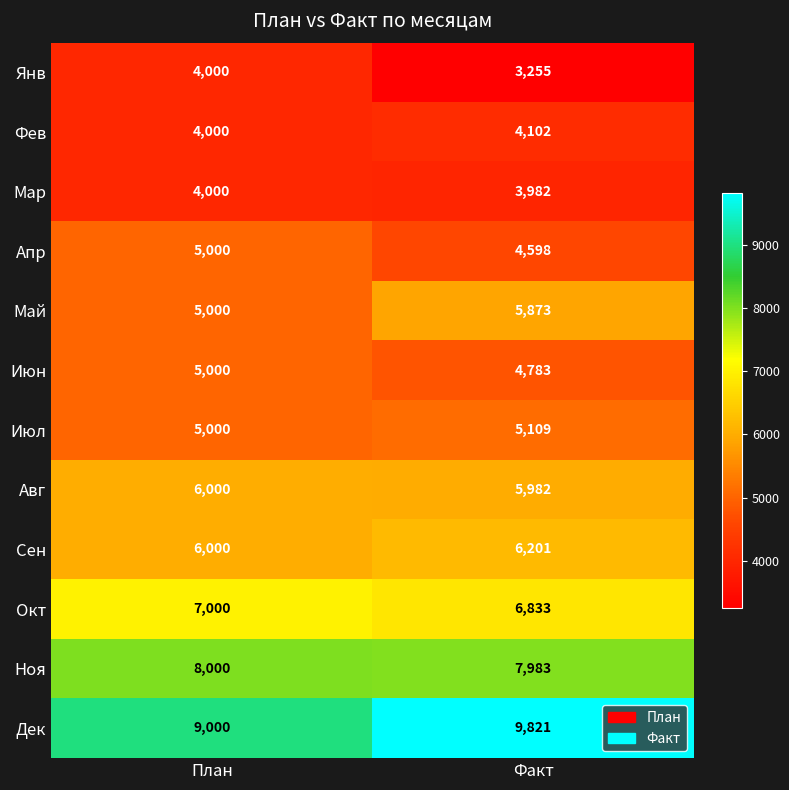

Is it true that Мар equals 3982 at Факт?

True